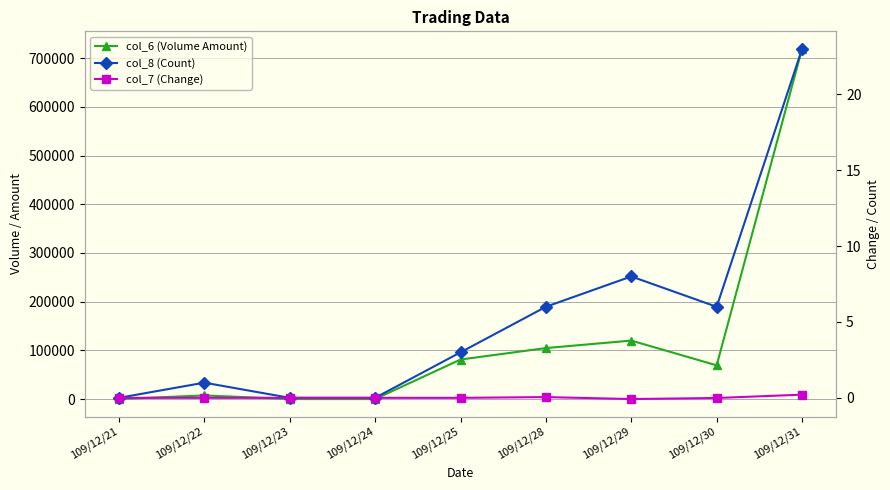

How many negative values does the col_7 (Change) series have?

2